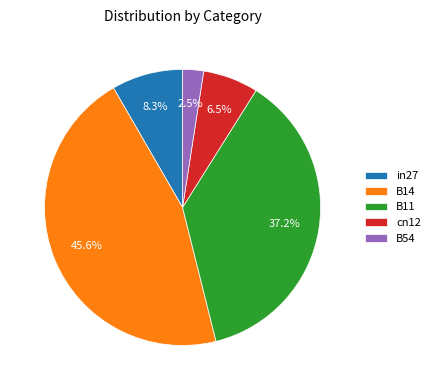

Which slice is the smallest?

B54